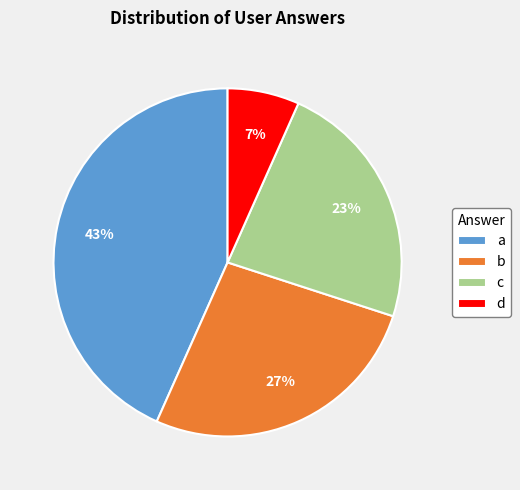

Does any single category account for the majority?

No